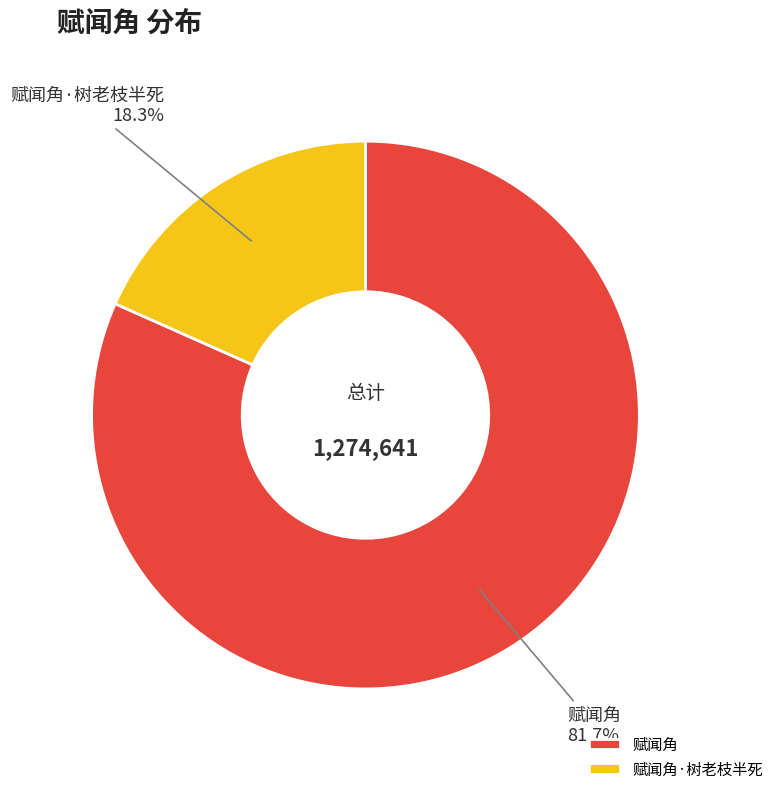

Rank the categories by value from lowest to highest.

赋闻角·树老枝半死, 赋闻角